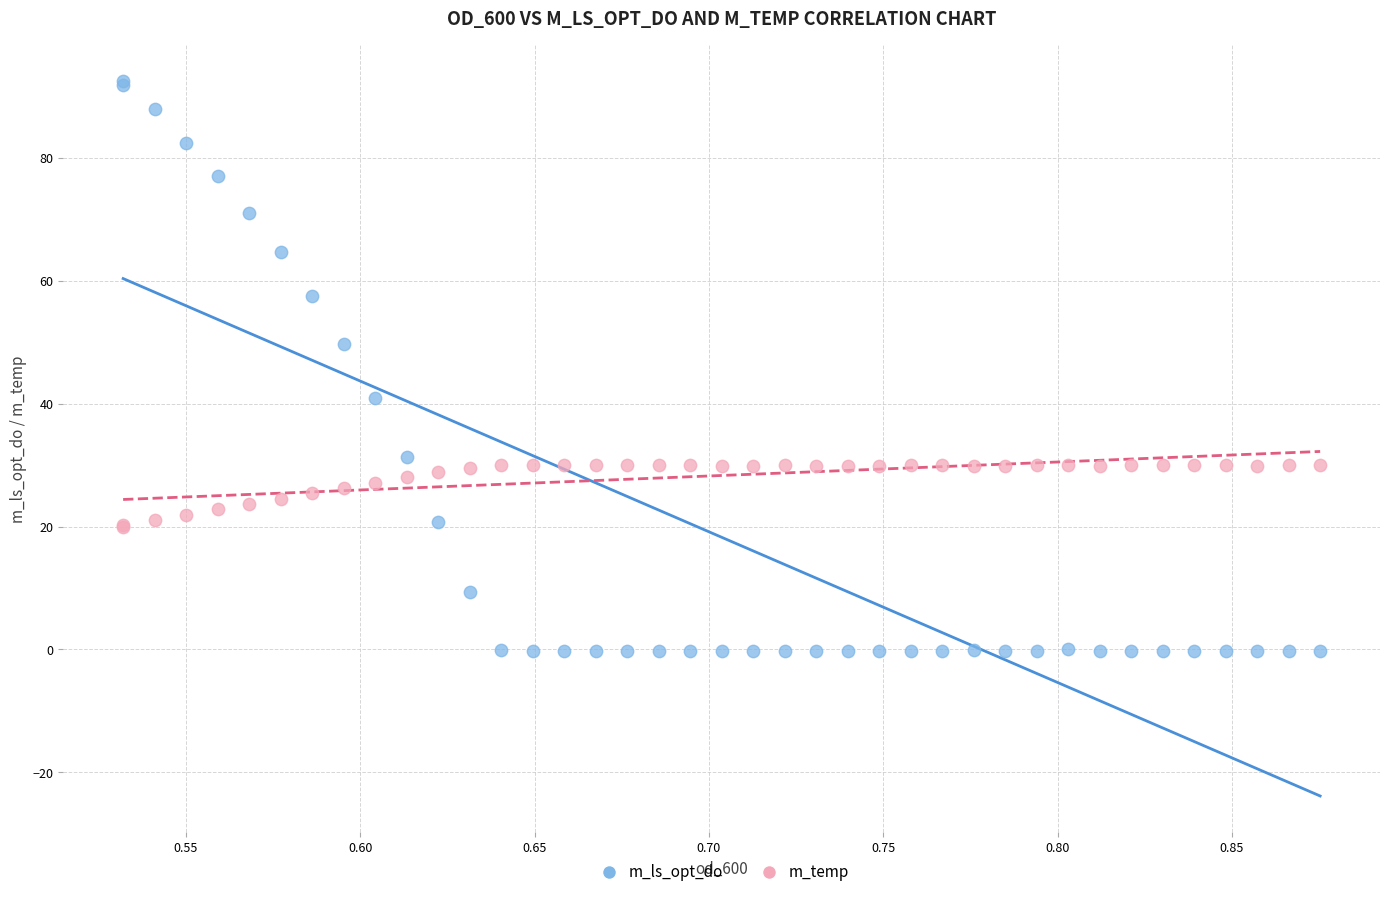

What are all the series names shown in the legend?

m_ls_opt_do, m_temp